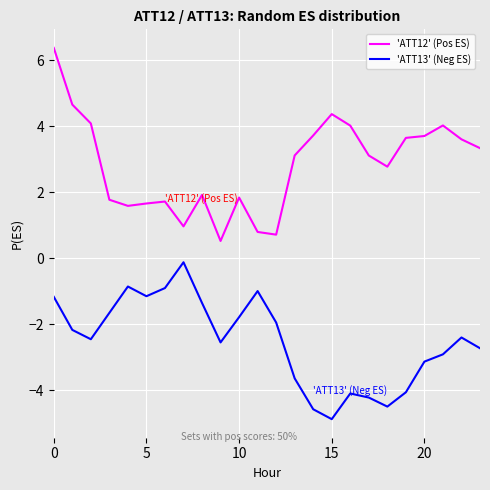

True or false: 'ATT13' (Neg ES) and 'ATT12' (Pos ES) cross at least once.

False